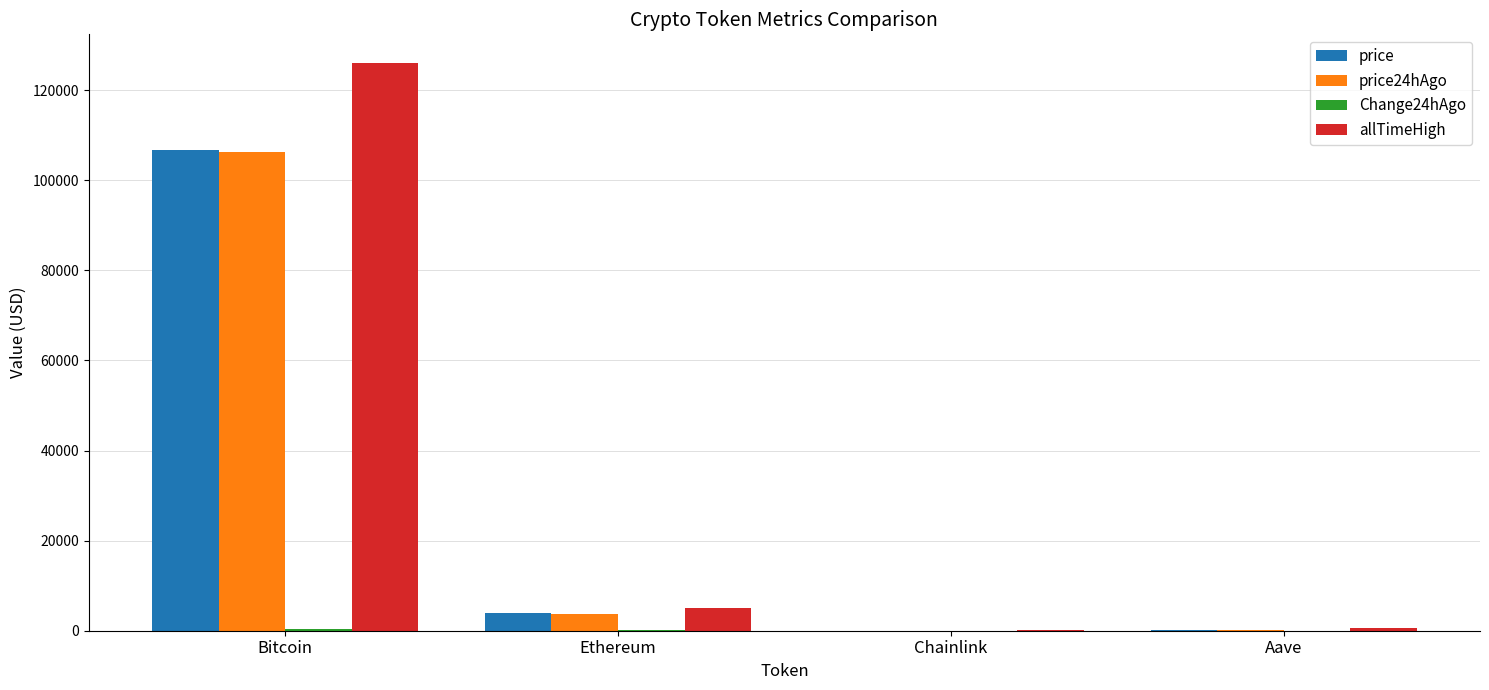

At which category is the sum across all series the highest?

Bitcoin